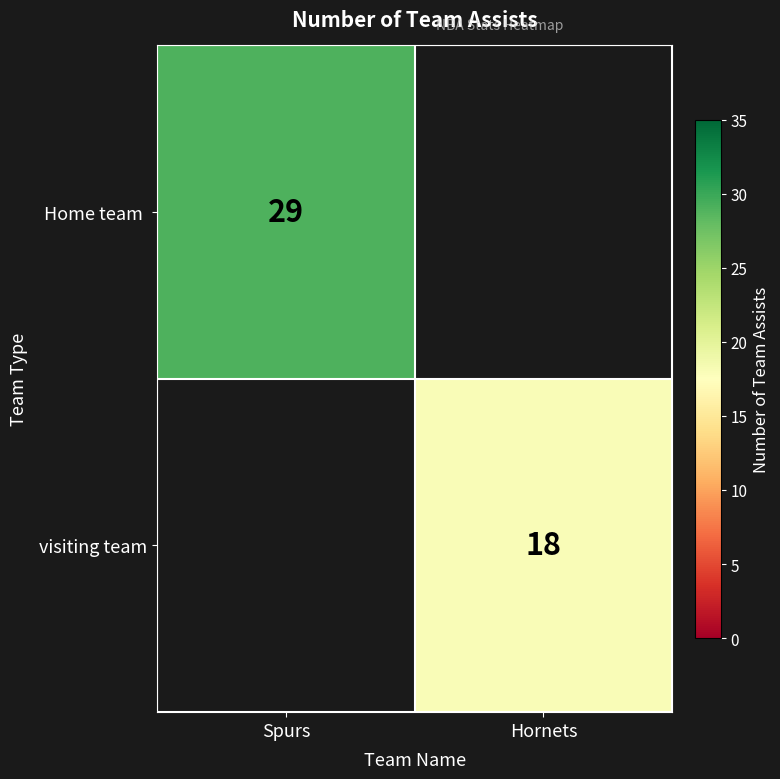

The value of visiting team at Hornets is 25. True or false?

False